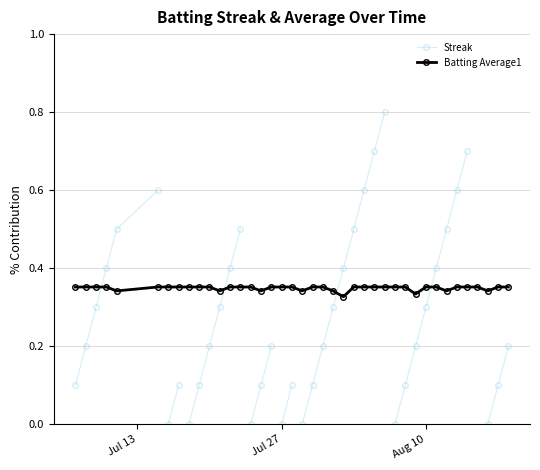

How many points are lower than both their immediate neighbors (excluding endpoints)?

8